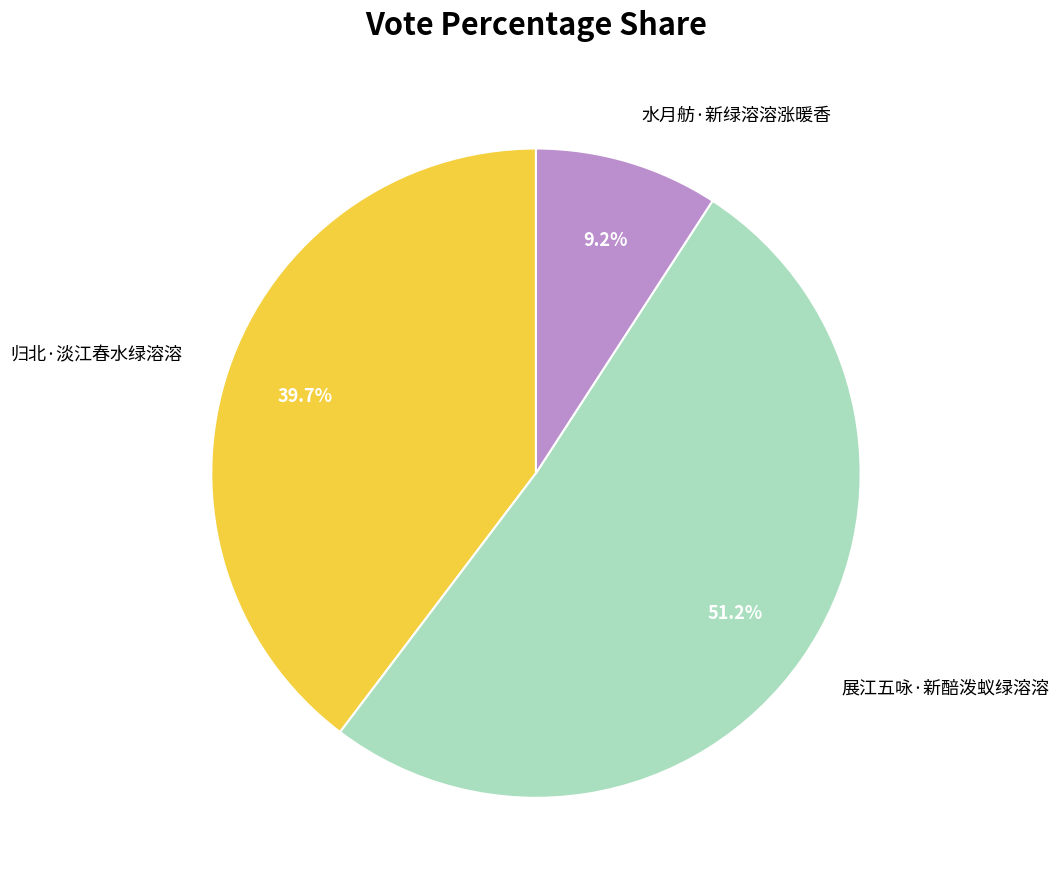

Which category has the smallest portion of the pie?

水月舫·新绿溶溶涨暖香